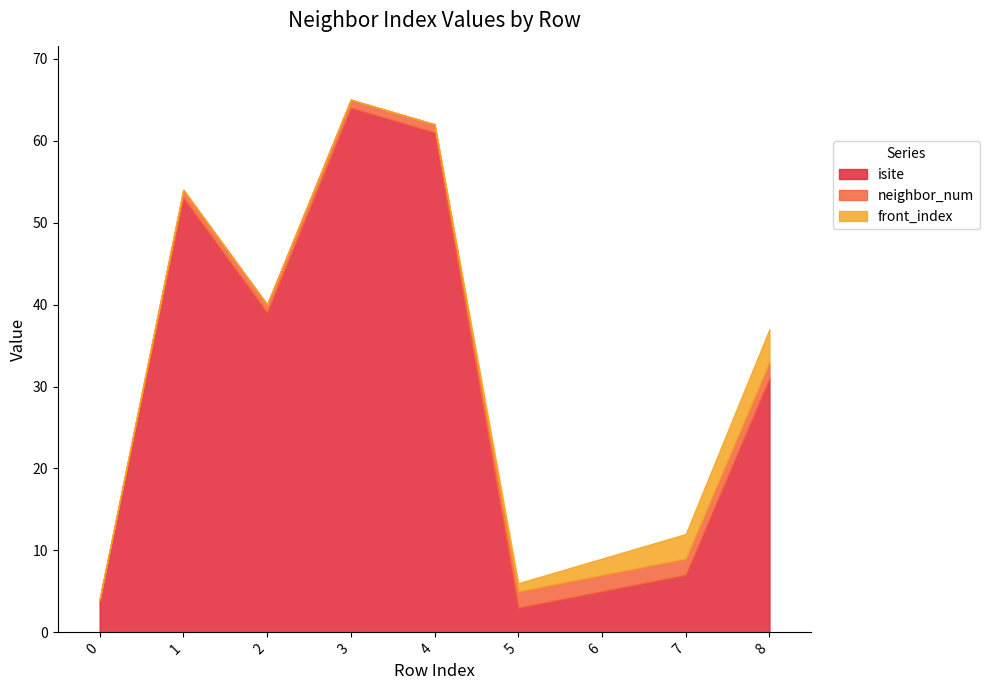

Reading left to right, list all the values displayed in this chart.

isite: 0=4	1=53	2=39	3=64	4=61	5=3	6=5	7=7	8=31
neighbor_num: 0=0	1=1	2=1	3=1	4=1	5=2	6=2	7=2	8=2
front_index: 0=0	1=0	2=0	3=0	4=0	5=1	6=2	7=3	8=4